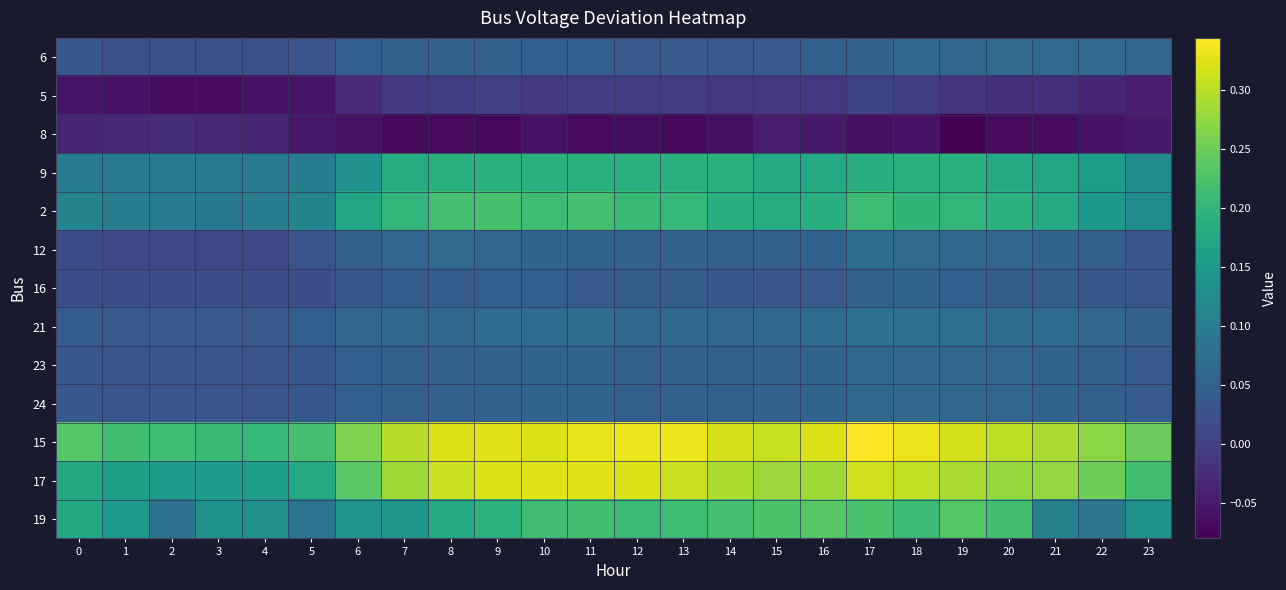

Reading left to right, extract all data points from this chart.

6: 0=0.0	1=0.0	2=0.0	3=0.0	4=0.0	5=0.0	6=0.0	7=0.0	8=0.1	9=0.1	10=0.0	11=0.0	12=0.0	13=0.0	14=0.0	15=0.0	16=0.0	17=0.1	18=0.1	19=0.1	20=0.1	21=0.1	22=0.1	23=0.1
5: 0=-0.1	1=-0.1	2=-0.1	3=-0.1	4=-0.1	5=-0.1	6=-0.0	7=-0.0	8=-0.0	9=0.0	10=-0.0	11=-0.0	12=-0.0	13=-0.0	14=-0.0	15=-0.0	16=-0.0	17=0.0	18=-0.0	19=-0.0	20=-0.0	21=-0.0	22=-0.0	23=-0.0
8: 0=-0.0	1=-0.0	2=-0.0	3=-0.0	4=-0.0	5=-0.1	6=-0.1	7=-0.1	8=-0.1	9=-0.1	10=-0.1	11=-0.1	12=-0.1	13=-0.1	14=-0.1	15=-0.0	16=-0.0	17=-0.1	18=-0.1	19=-0.1	20=-0.1	21=-0.1	22=-0.1	23=-0.1
9: 0=0.1	1=0.1	2=0.1	3=0.1	4=0.1	5=0.1	6=0.1	7=0.2	8=0.2	9=0.2	10=0.2	11=0.2	12=0.2	13=0.2	14=0.2	15=0.2	16=0.2	17=0.2	18=0.2	19=0.2	20=0.2	21=0.2	22=0.2	23=0.1
2: 0=0.1	1=0.1	2=0.1	3=0.1	4=0.1	5=0.1	6=0.2	7=0.2	8=0.2	9=0.2	10=0.2	11=0.2	12=0.2	13=0.2	14=0.2	15=0.2	16=0.2	17=0.2	18=0.2	19=0.2	20=0.2	21=0.2	22=0.1	23=0.1
12: 0=0.0	1=0.0	2=0.0	3=0.0	4=0.0	5=0.0	6=0.1	7=0.1	8=0.1	9=0.1	10=0.1	11=0.1	12=0.1	13=0.1	14=0.0	15=0.0	16=0.1	17=0.1	18=0.1	19=0.1	20=0.1	21=0.1	22=0.0	23=0.0
16: 0=0.0	1=0.0	2=0.0	3=0.0	4=0.0	5=0.0	6=0.0	7=0.0	8=0.0	9=0.0	10=0.0	11=0.0	12=0.0	13=0.0	14=0.0	15=0.0	16=0.0	17=0.1	18=0.1	19=0.0	20=0.0	21=0.0	22=0.0	23=0.0
21: 0=0.0	1=0.0	2=0.0	3=0.0	4=0.0	5=0.0	6=0.1	7=0.1	8=0.1	9=0.1	10=0.1	11=0.1	12=0.1	13=0.1	14=0.1	15=0.1	16=0.1	17=0.1	18=0.1	19=0.1	20=0.1	21=0.1	22=0.1	23=0.1
23: 0=0.0	1=0.0	2=0.0	3=0.0	4=0.0	5=0.0	6=0.0	7=0.0	8=0.1	9=0.1	10=0.1	11=0.1	12=0.0	13=0.0	14=0.0	15=0.0	16=0.1	17=0.1	18=0.1	19=0.1	20=0.1	21=0.1	22=0.0	23=0.0
24: 0=0.0	1=0.0	2=0.0	3=0.0	4=0.0	5=0.0	6=0.0	7=0.0	8=0.1	9=0.1	10=0.1	11=0.1	12=0.0	13=0.0	14=0.0	15=0.0	16=0.1	17=0.1	18=0.1	19=0.1	20=0.1	21=0.1	22=0.0	23=0.0
15: 0=0.2	1=0.2	2=0.2	3=0.2	4=0.2	5=0.2	6=0.3	7=0.3	8=0.3	9=0.3	10=0.3	11=0.3	12=0.3	13=0.3	14=0.3	15=0.3	16=0.3	17=0.3	18=0.3	19=0.3	20=0.3	21=0.3	22=0.3	23=0.2
17: 0=0.2	1=0.2	2=0.2	3=0.2	4=0.2	5=0.2	6=0.2	7=0.3	8=0.3	9=0.3	10=0.3	11=0.3	12=0.3	13=0.3	14=0.3	15=0.3	16=0.3	17=0.3	18=0.3	19=0.3	20=0.3	21=0.3	22=0.2	23=0.2
19: 0=0.2	1=0.2	2=0.1	3=0.1	4=0.1	5=0.1	6=0.1	7=0.1	8=0.2	9=0.2	10=0.2	11=0.2	12=0.2	13=0.2	14=0.2	15=0.2	16=0.2	17=0.2	18=0.2	19=0.2	20=0.2	21=0.1	22=0.1	23=0.1